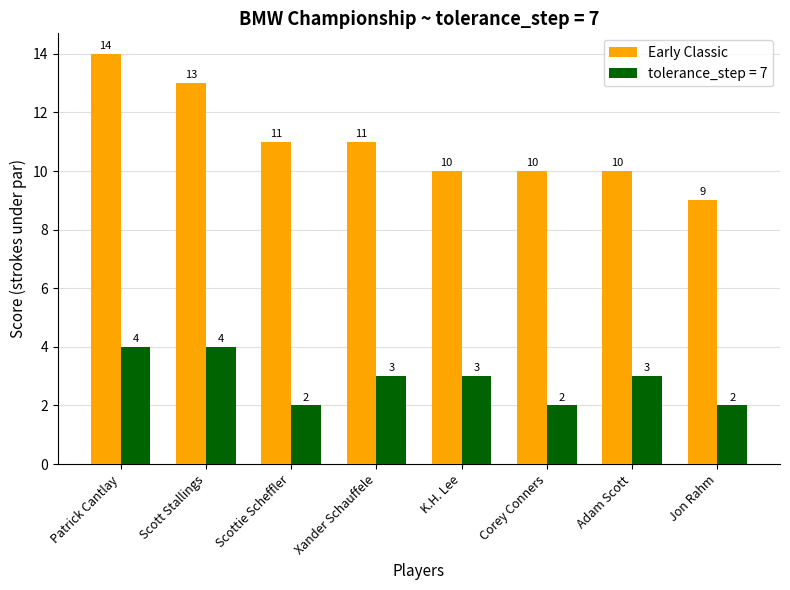

What position from the left is Scott Stallings?

2